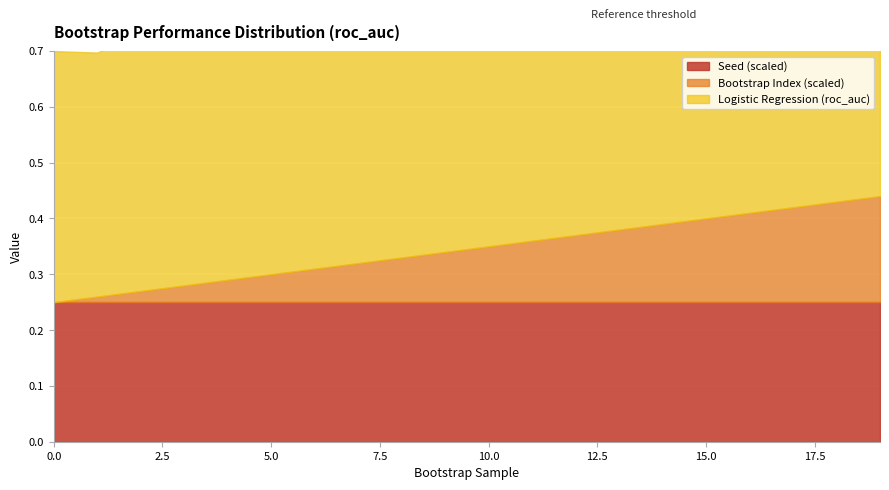

Count the Logistic Regression values in the range 0 to 1.

20